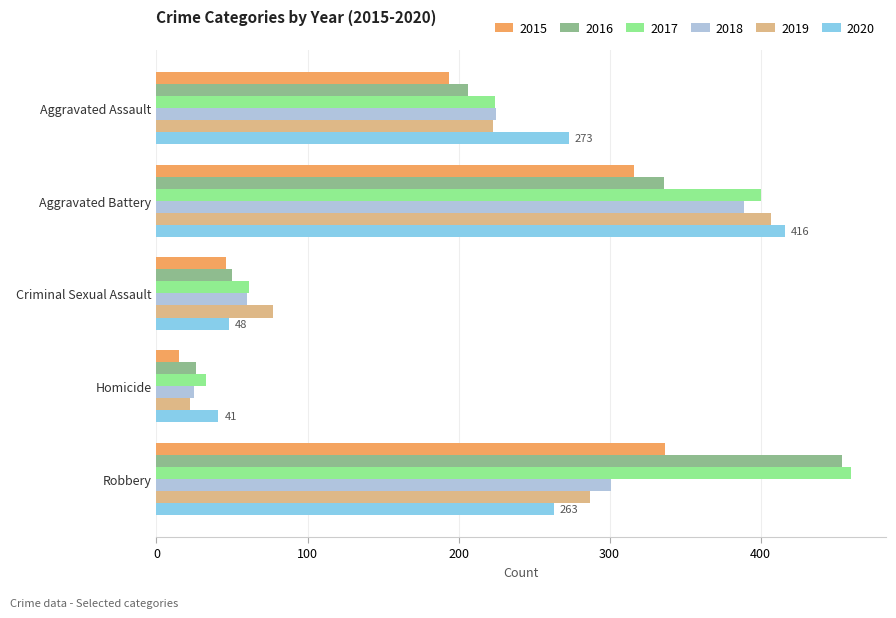

Which series has the widest spread of values?

2016